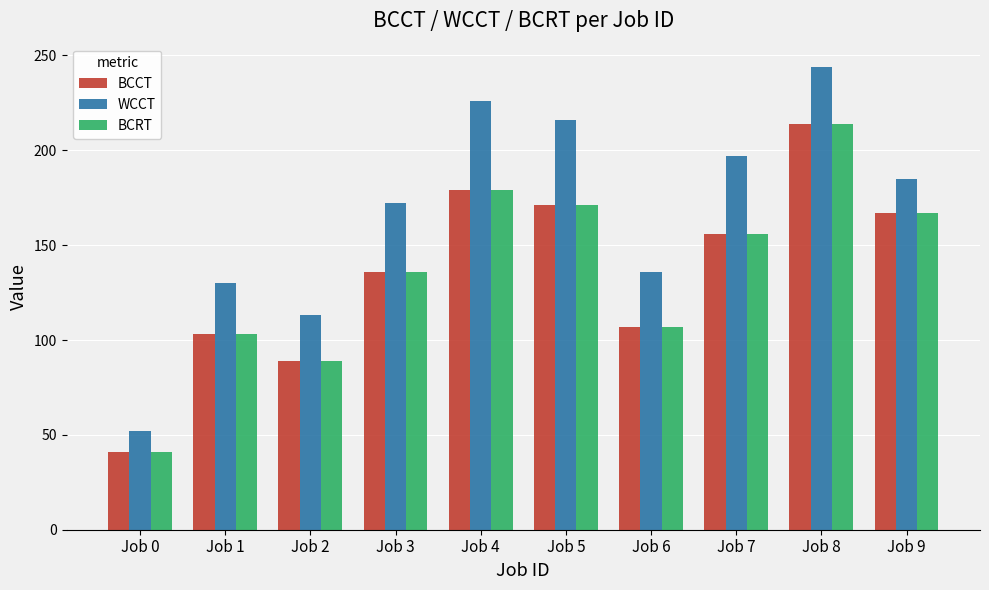

Is the value of BCRT at Job 6 greater than the value of WCCT at Job 5?

No